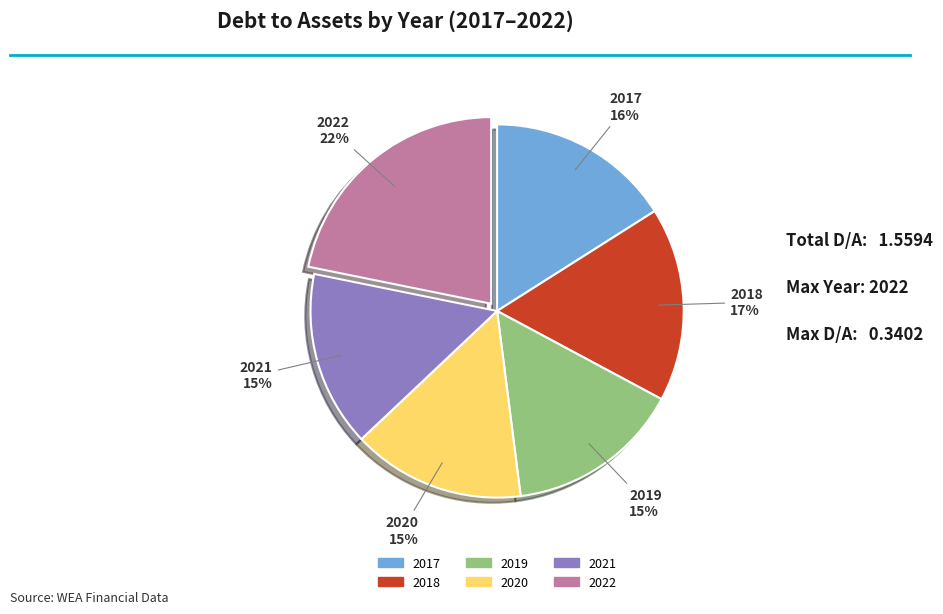

Which has a higher value, 2020 or 2017?

2017